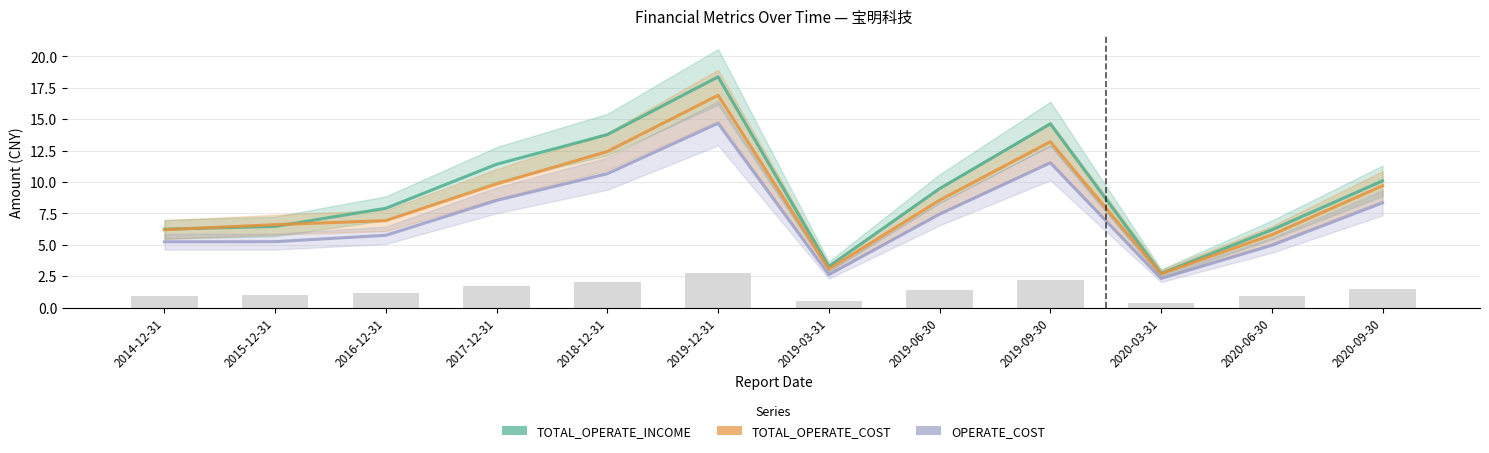

What is the smallest value displayed?

2.3